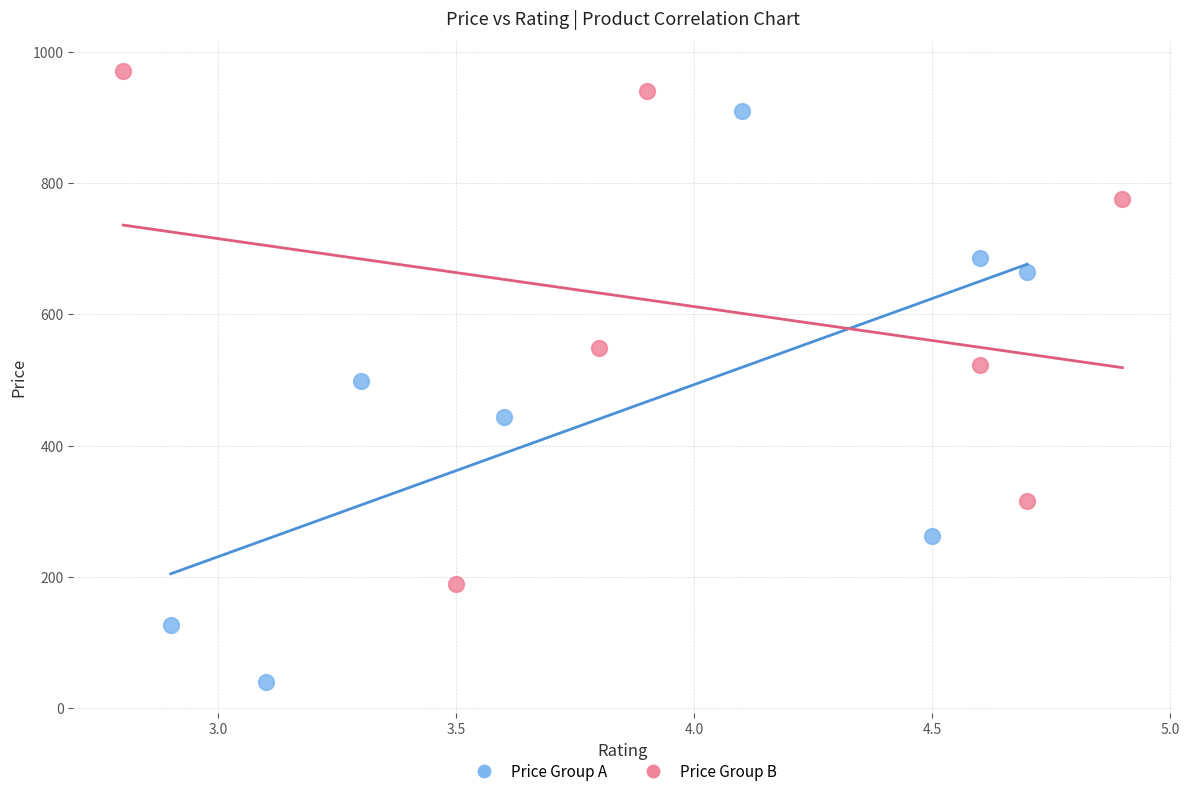

Which series reaches the minimum Y coordinate?

Price Group A